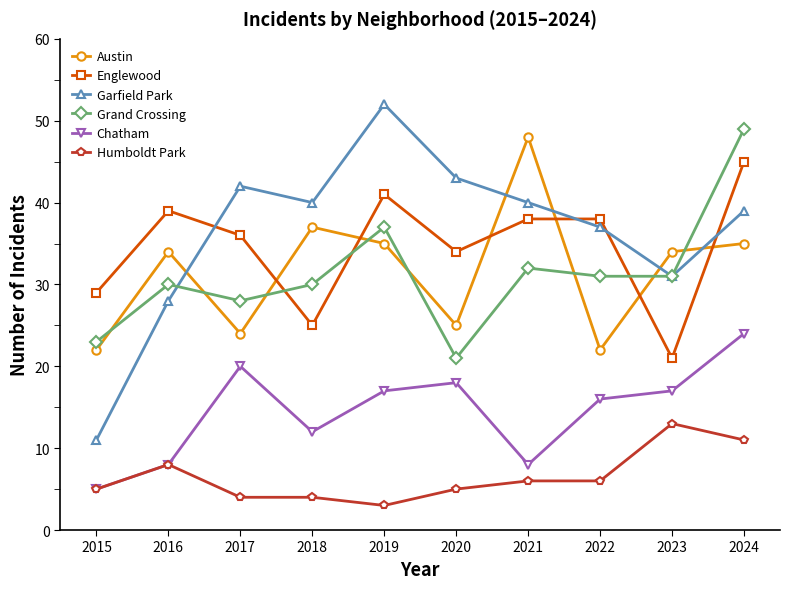

The Garfield Park series shows 31 at 2023. True or false?

True